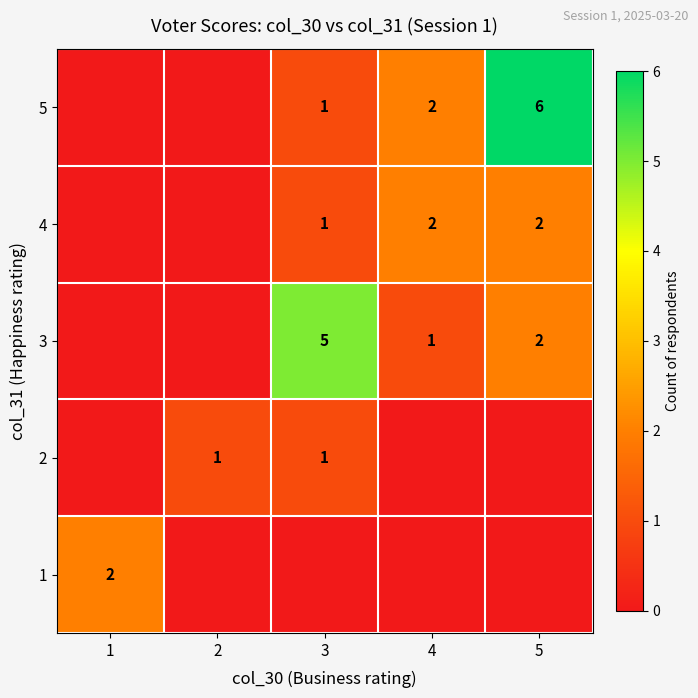

The 3 series shows 3 at 5. True or false?

False